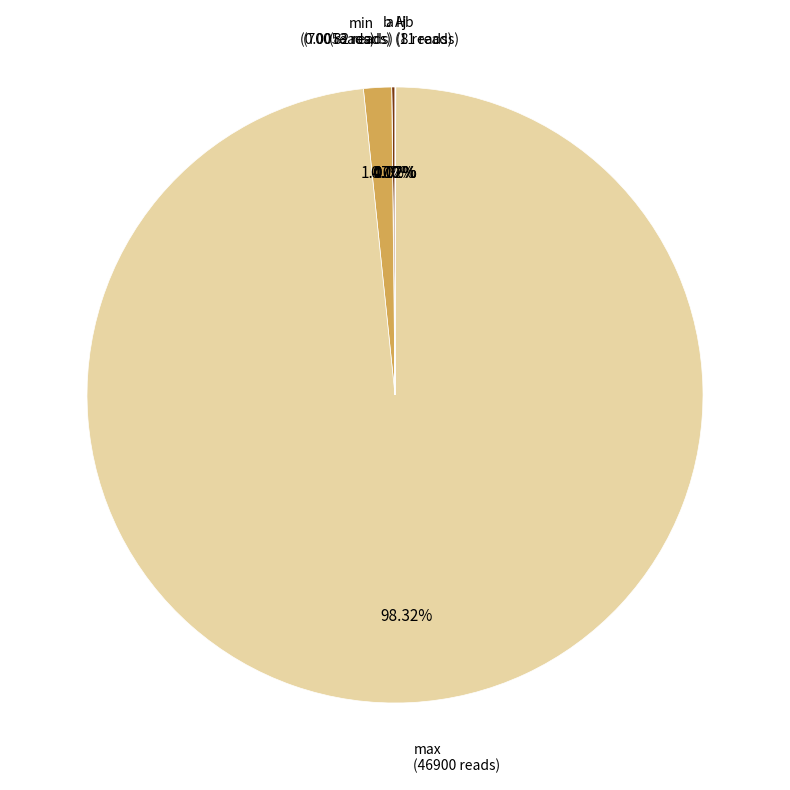

What percentage do max and Hb together represent?

98.3%